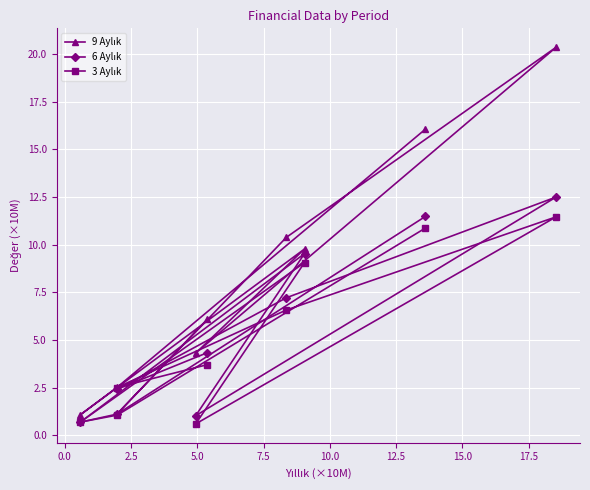

What is the maximum value shown in the chart?

20.4